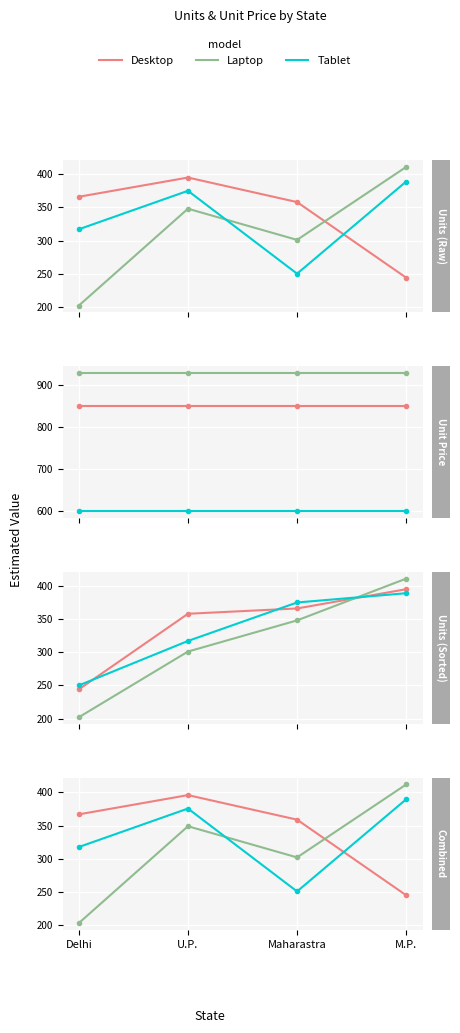

The value of Laptop at M.P. is 411.9. True or false?

True